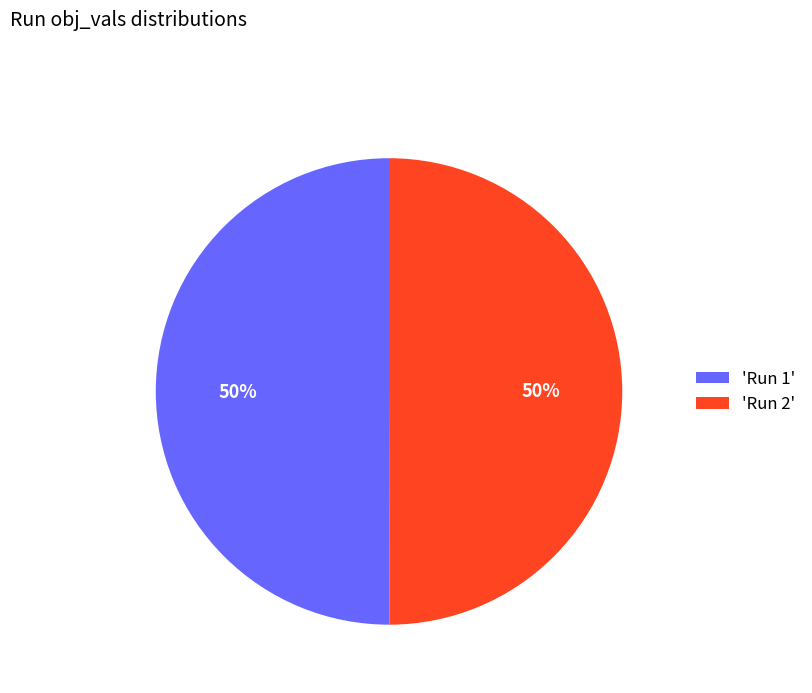

To the nearest percent, what portion does 'Run 2' represent?

50%